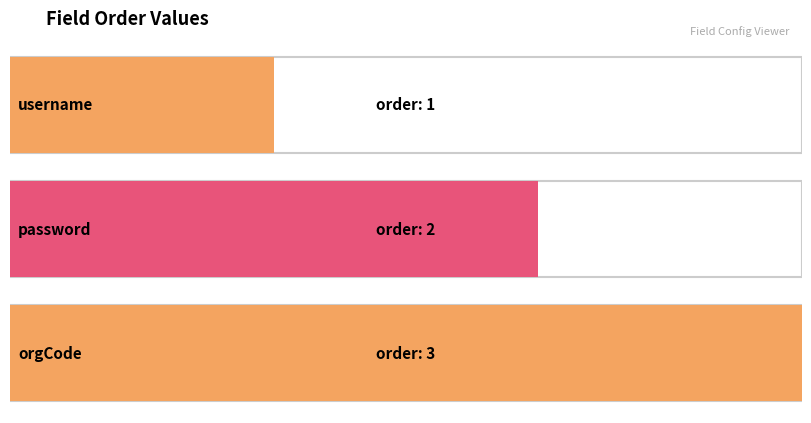

What position from the left is username?

1